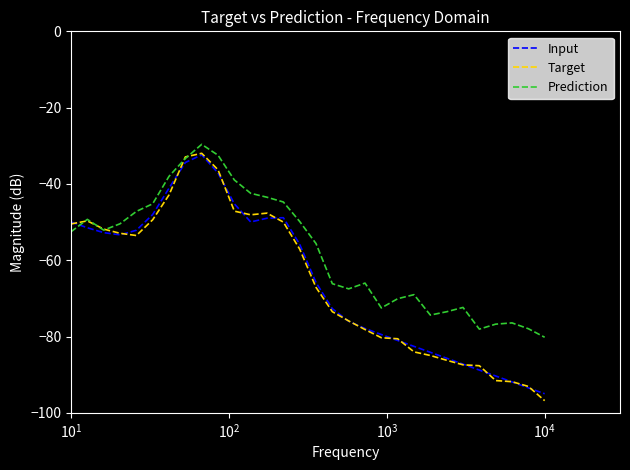

What is the highest value of the Prediction series?

-29.6